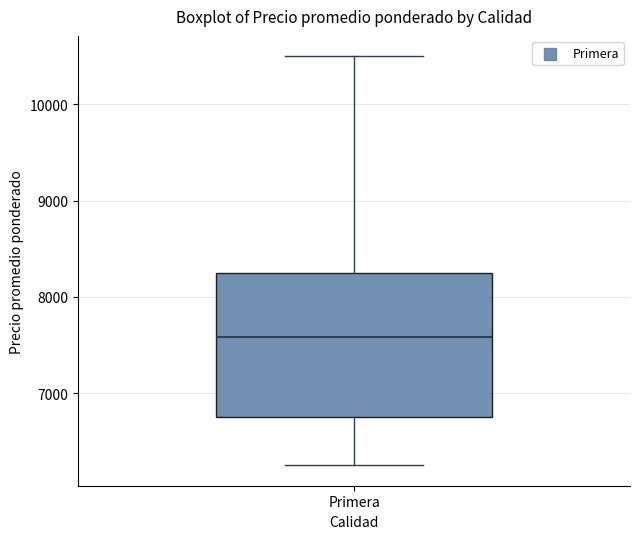

Read this box plot against the y-axis: the position of the median line, the range covered by the box, and the ends of both whiskers. The values are not printed on the chart, so give them approximately, as read against the axis.

median 7600, box 6800 to 8300, whiskers 6300 to 10500